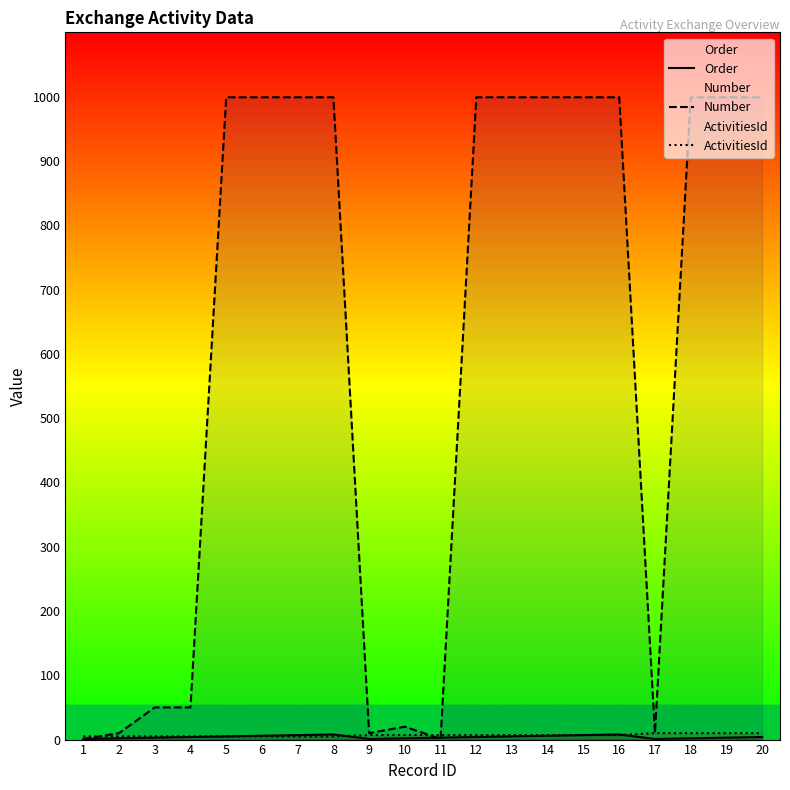

Which series has the largest total across all categories?

Number